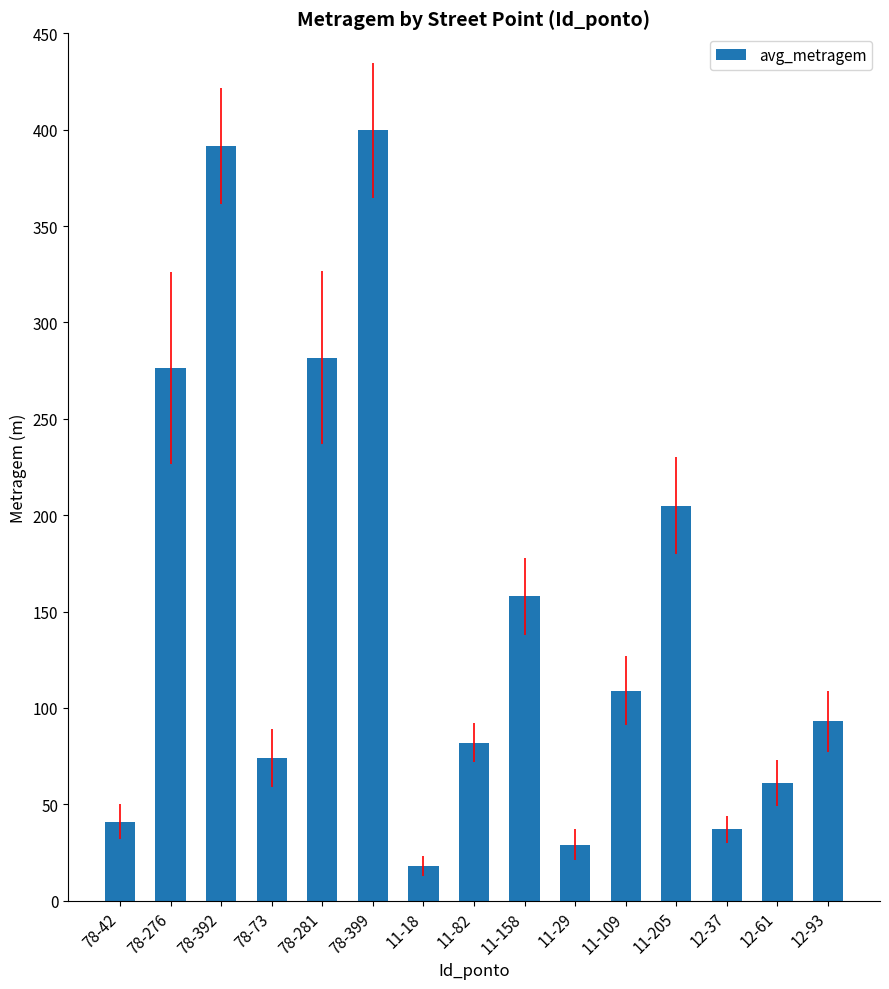

What is the maximum value shown in the chart?

399.6